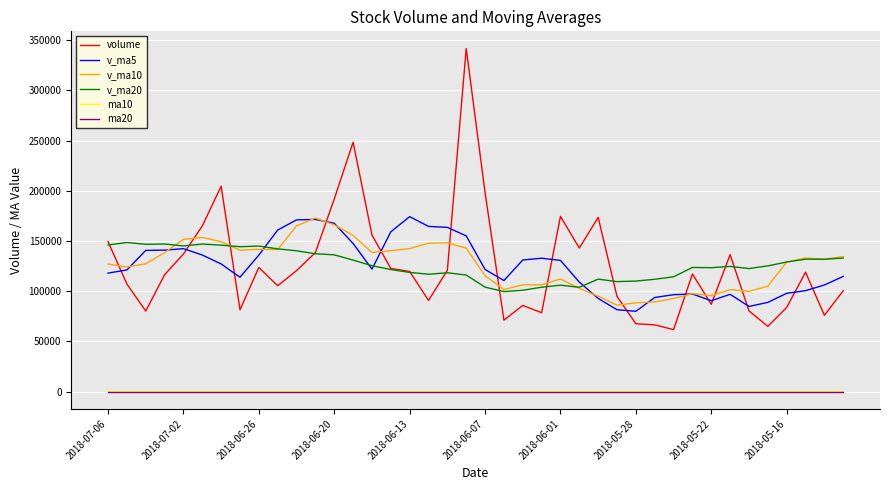

True or false: ma10 and v_ma10 intersect in this chart.

False